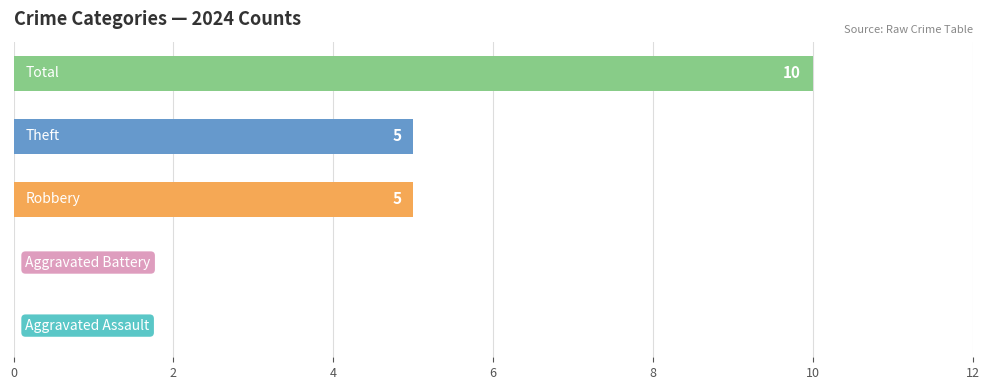

What is the maximum value shown in the chart?

10